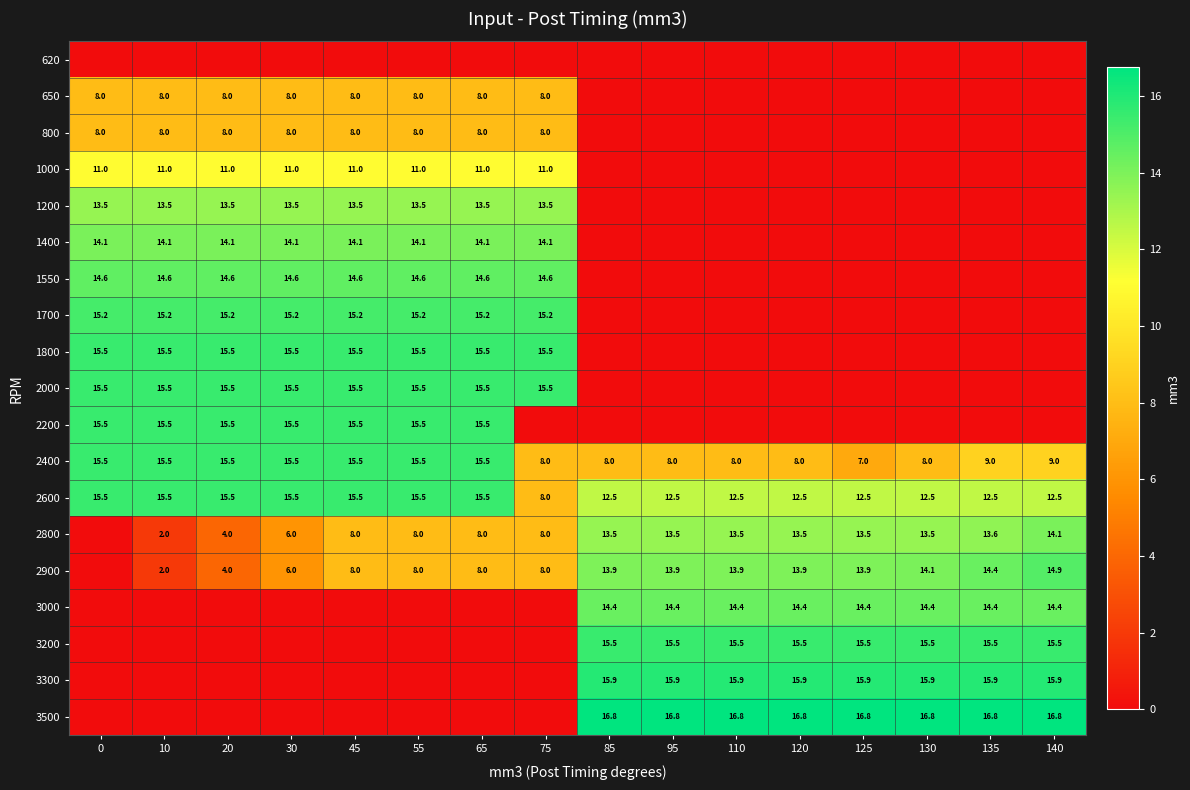

How many series are shown in this chart?

19